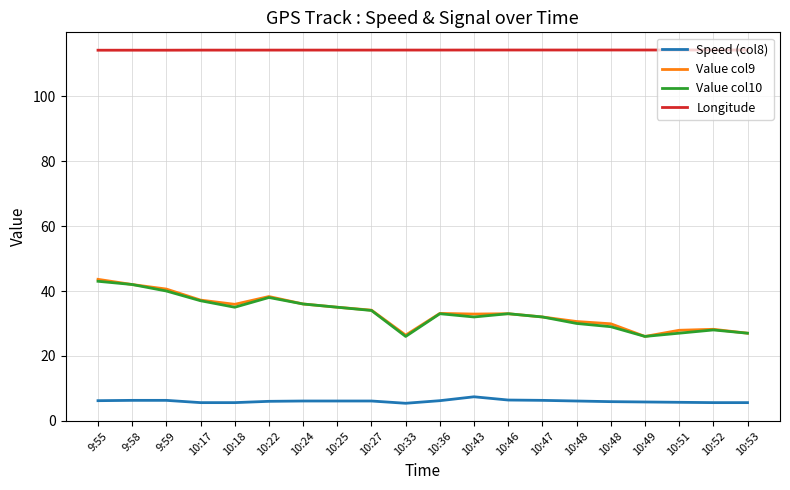

What is the label of the 3rd point from the left?

9:59